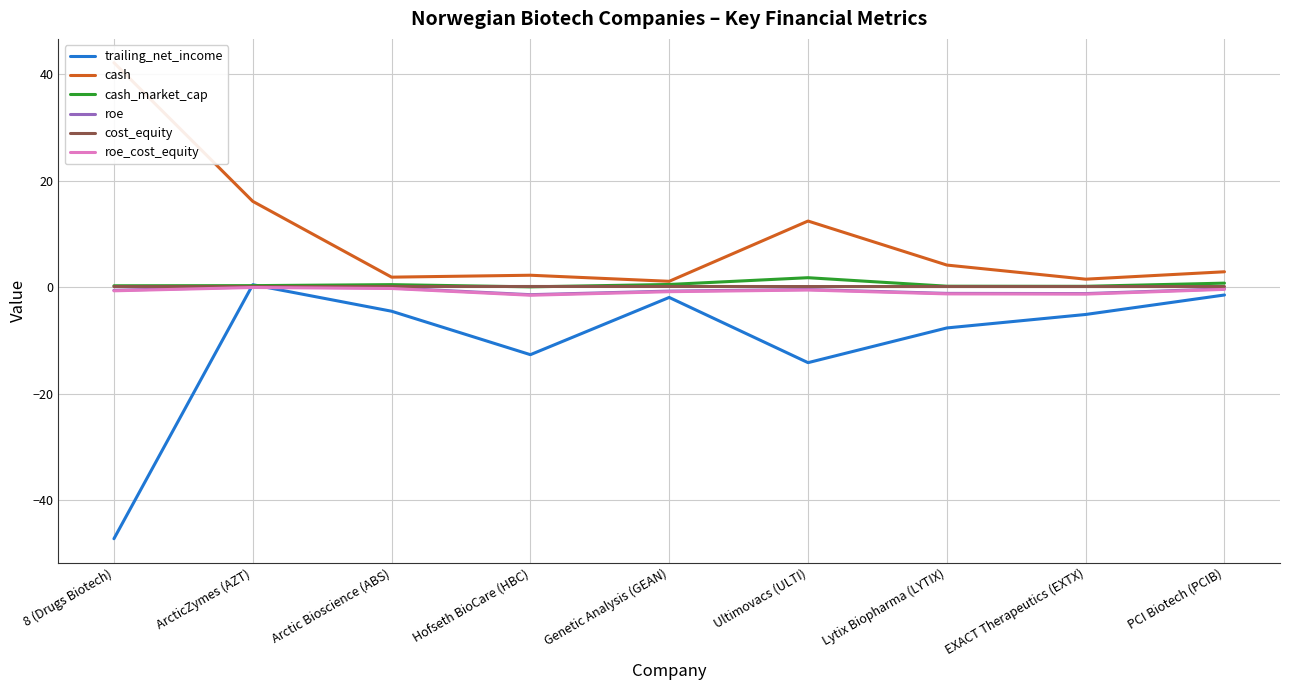

How many interior local valleys does the cash series have?

3